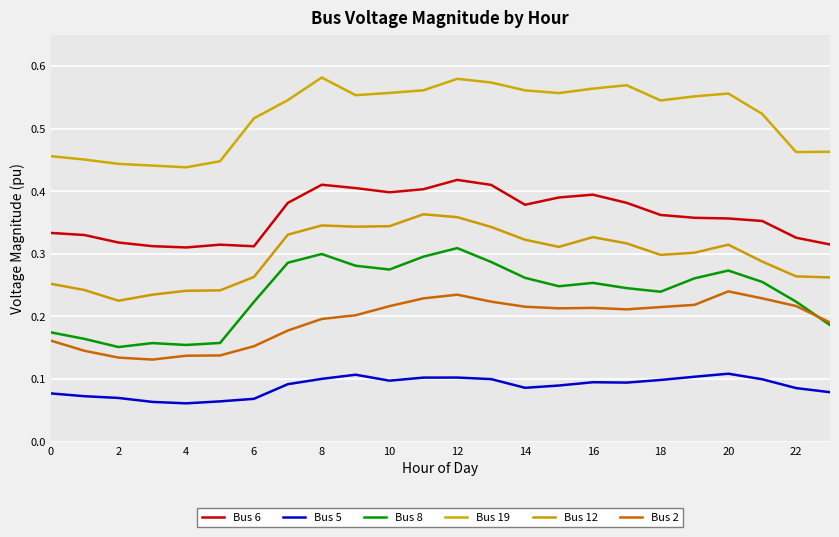

At which category is the sum across all series the highest?

12